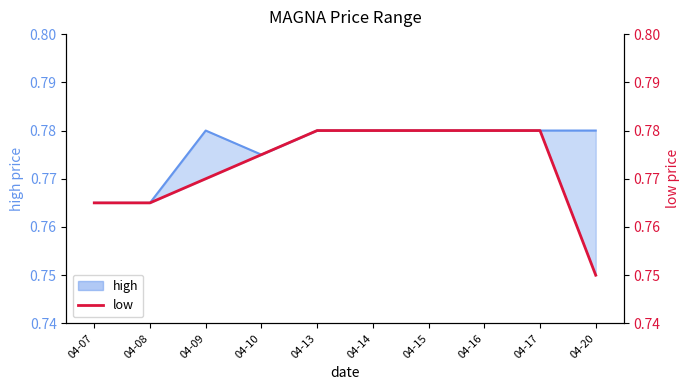

True or false: the data shows 1.2 at 04-20.

False